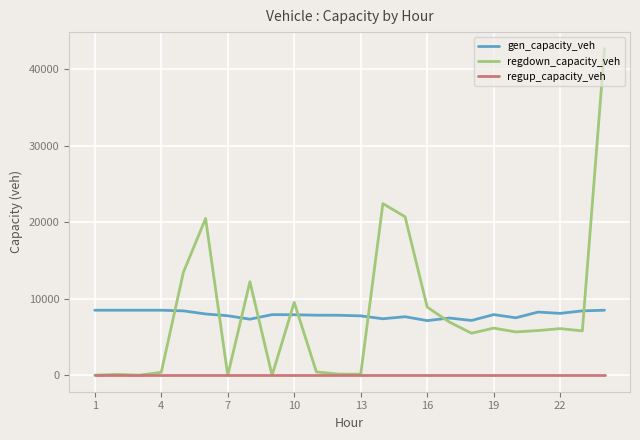

How many times do regdown_capacity_veh and gen_capacity_veh cross each other?

9